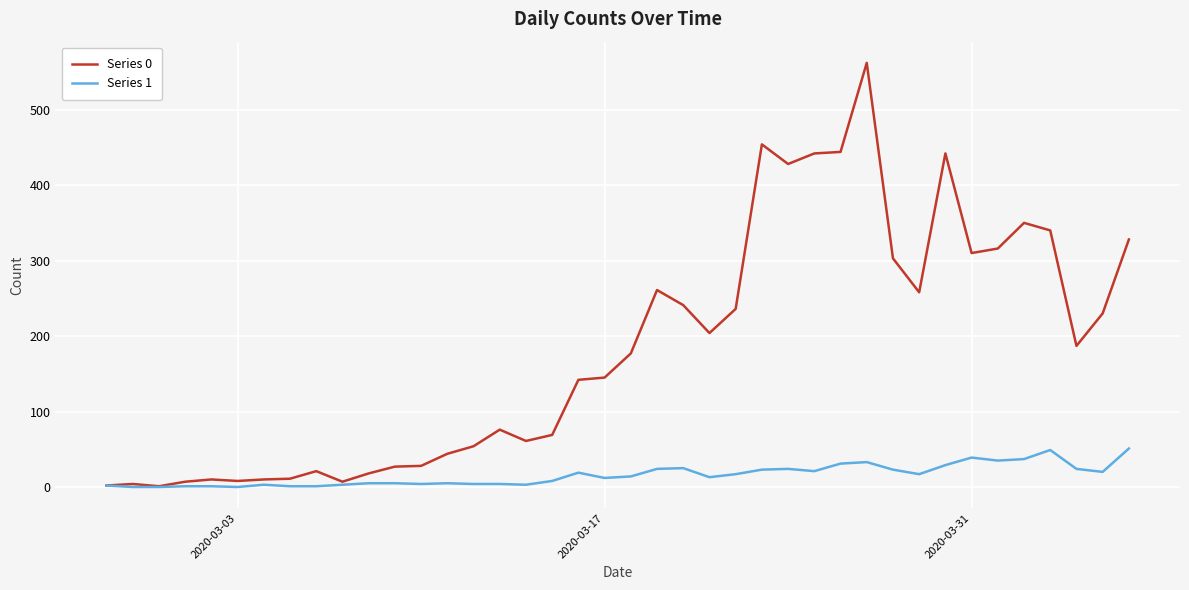

Rank the series by their average value, from highest to lowest.

Series 0, Series 1